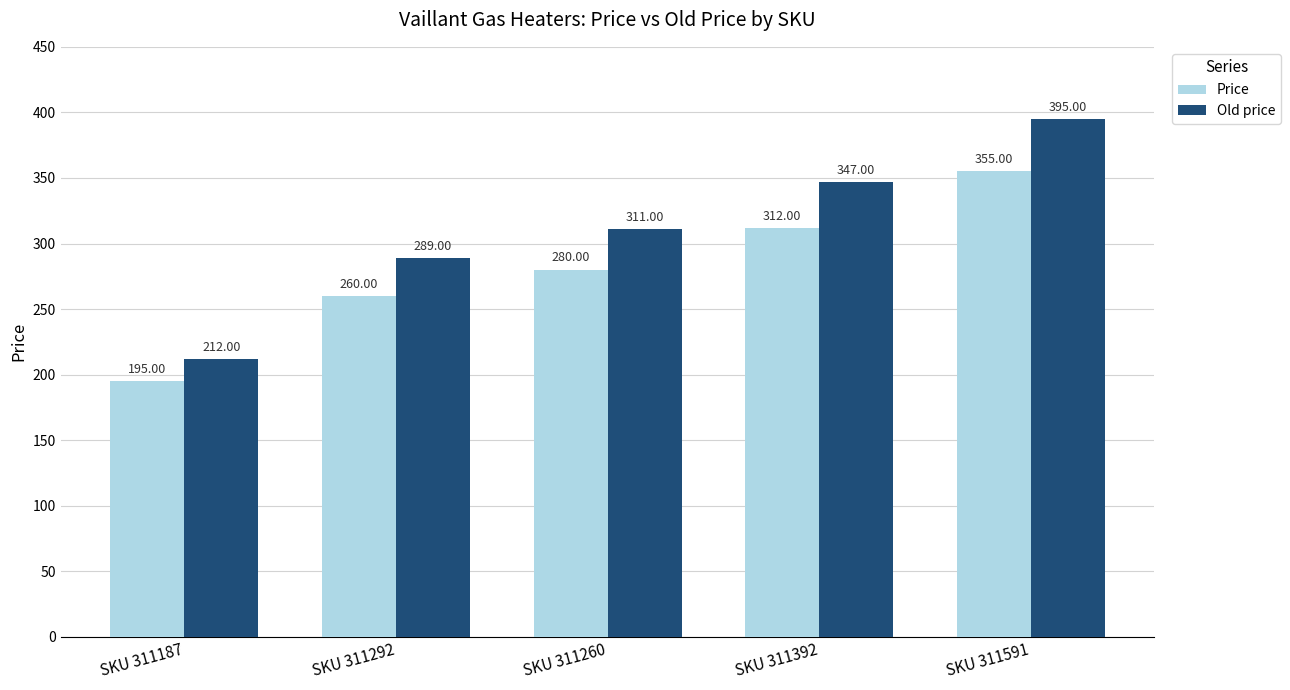

The Old price series shows 289 at SKU 311292. True or false?

True